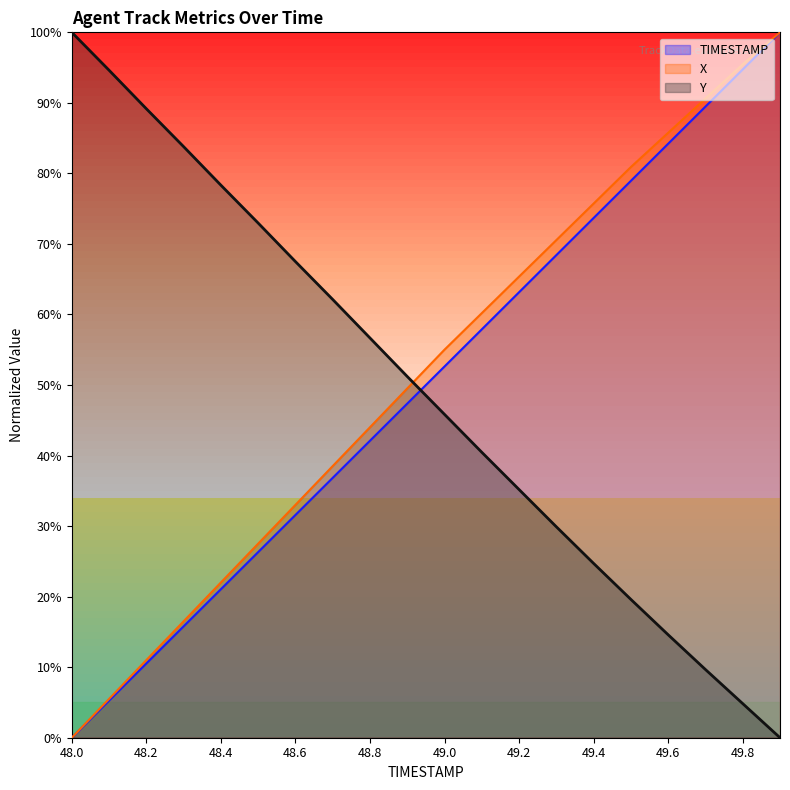

At how many categories does at least one series exceed 82?

8